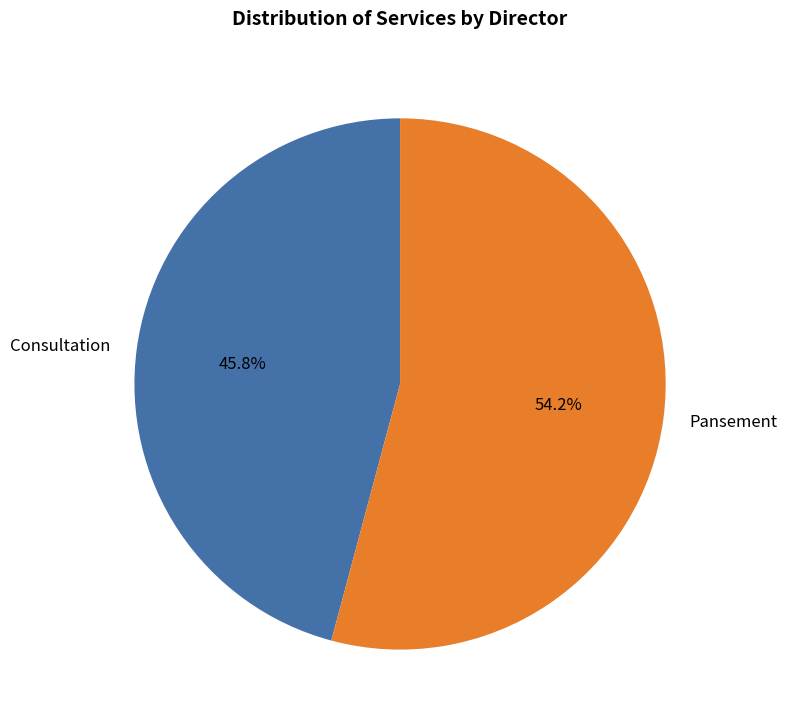

What percentage is the Pansement slice, to the nearest percent?

54%